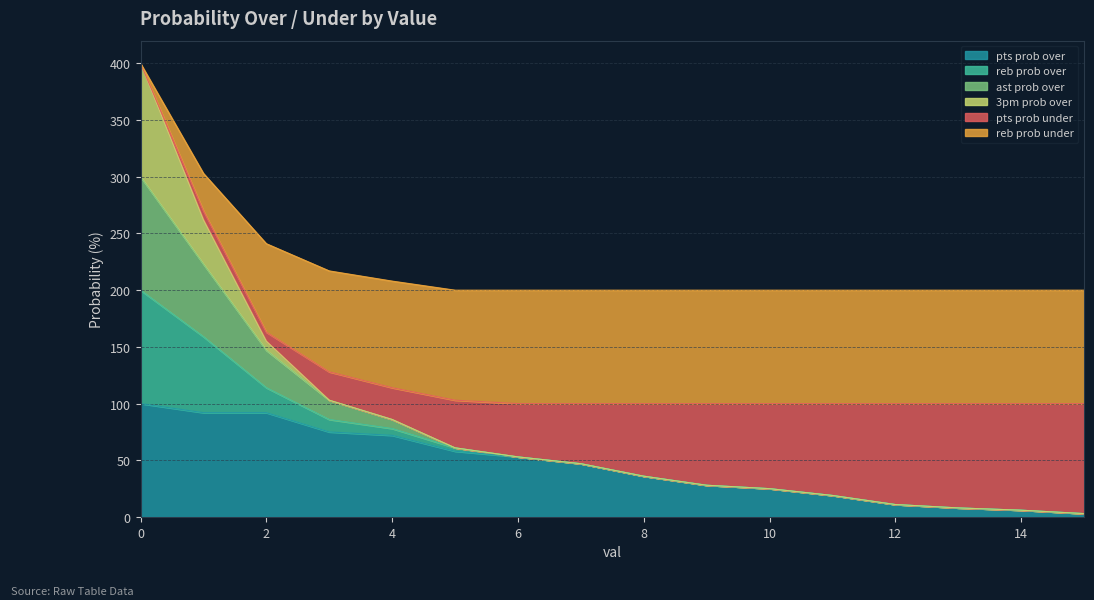

At which label is pts prob over closest to 51?

6